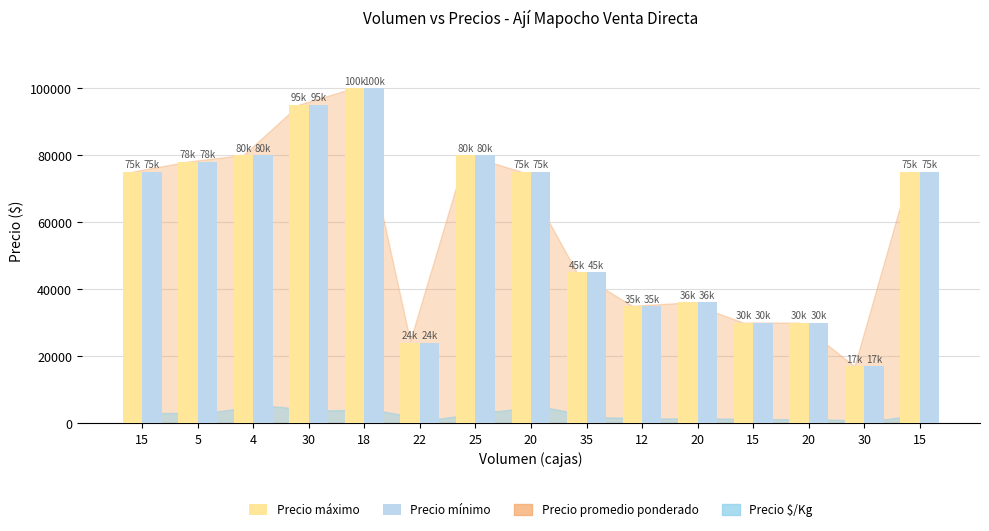

Are the bars grouped side by side (vs. stacked)?

Yes